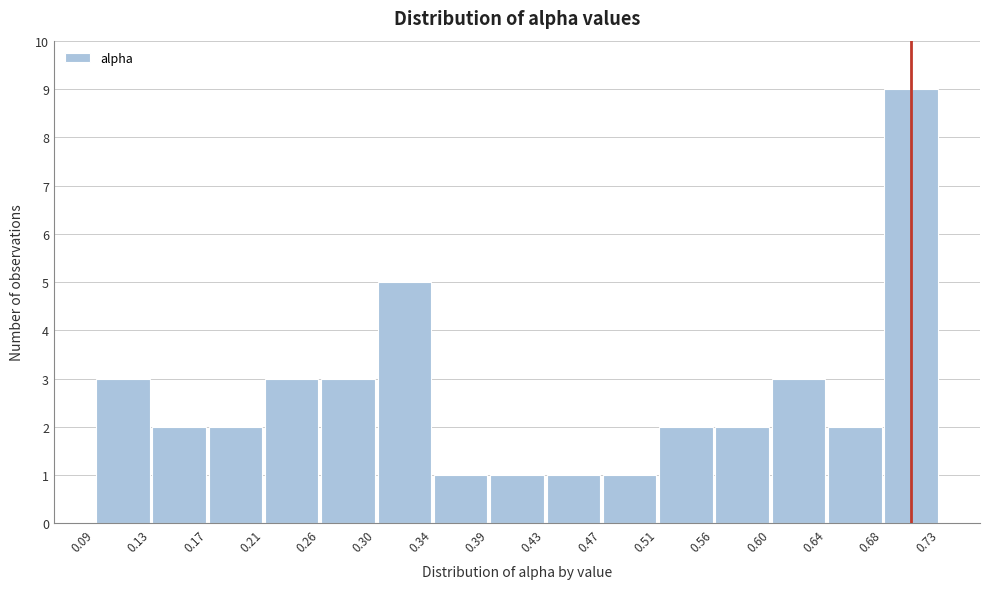

Reading left to right, transcribe this chart: for each bar, give the range it covers on the x-axis and its height. The values are not printed on the chart, so give them approximately, as read against the axis.

0.09 to 0.13: 3
0.13 to 0.17: 2
0.17 to 0.21: 2
0.21 to 0.26: 3
0.26 to 0.30: 3
0.30 to 0.34: 5
0.34 to 0.39: 1
0.39 to 0.43: 1
0.43 to 0.47: 1
0.47 to 0.51: 1
0.51 to 0.56: 2
0.56 to 0.60: 2
0.60 to 0.64: 3
0.64 to 0.68: 2
0.68 to 0.73: 9